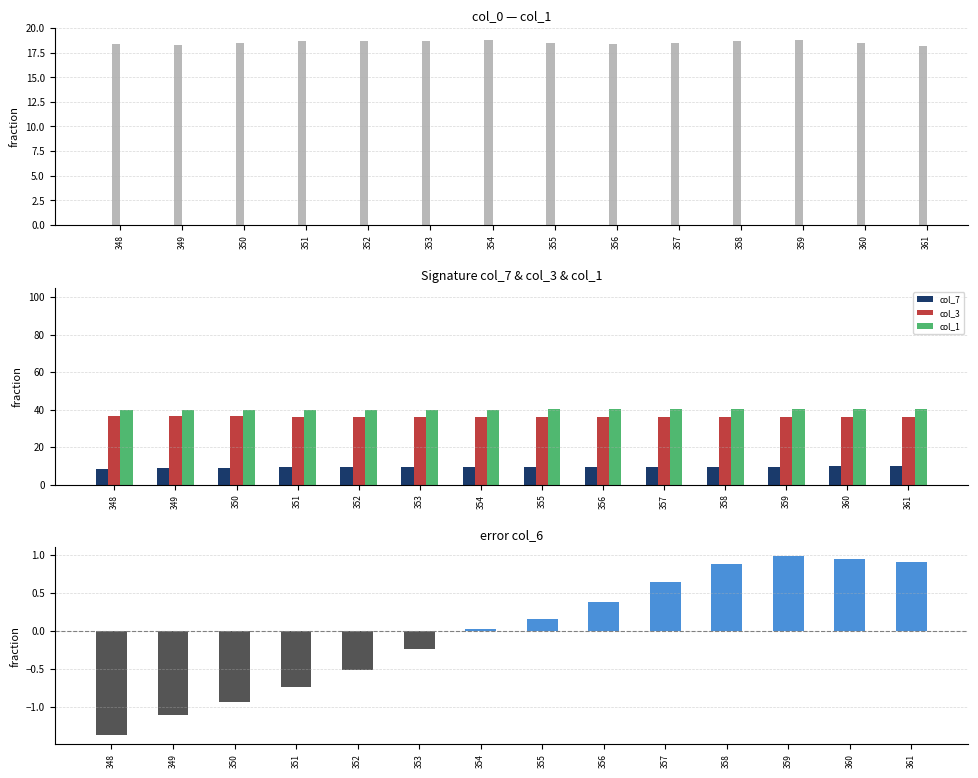

Which has a higher value, 360 or 359?

359